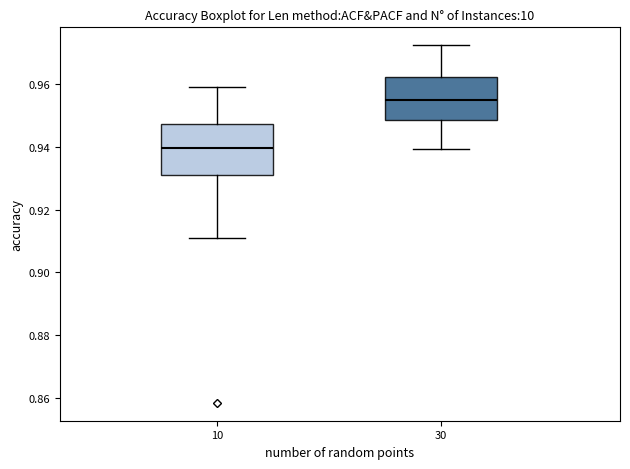

Which box has the highest median line?

30